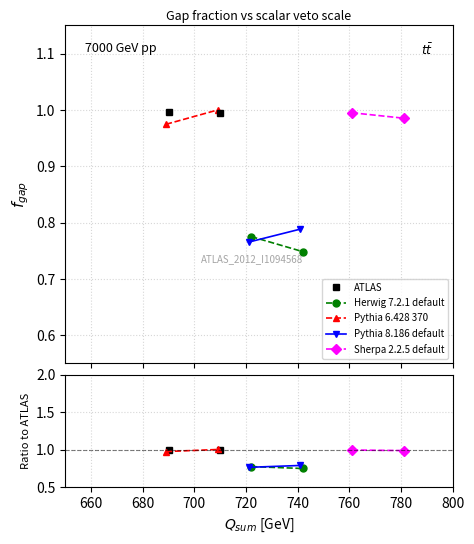

The value of ATLAS at 660 is 0.6. True or false?

False